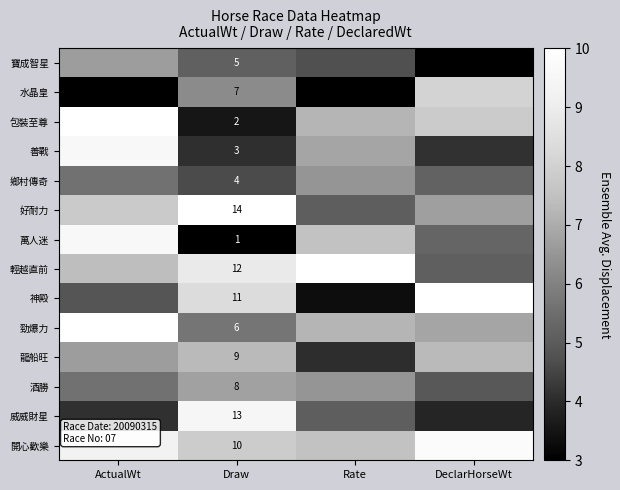

Between Draw and DeclarHorseWt, which series saw the biggest shift?

威威財星